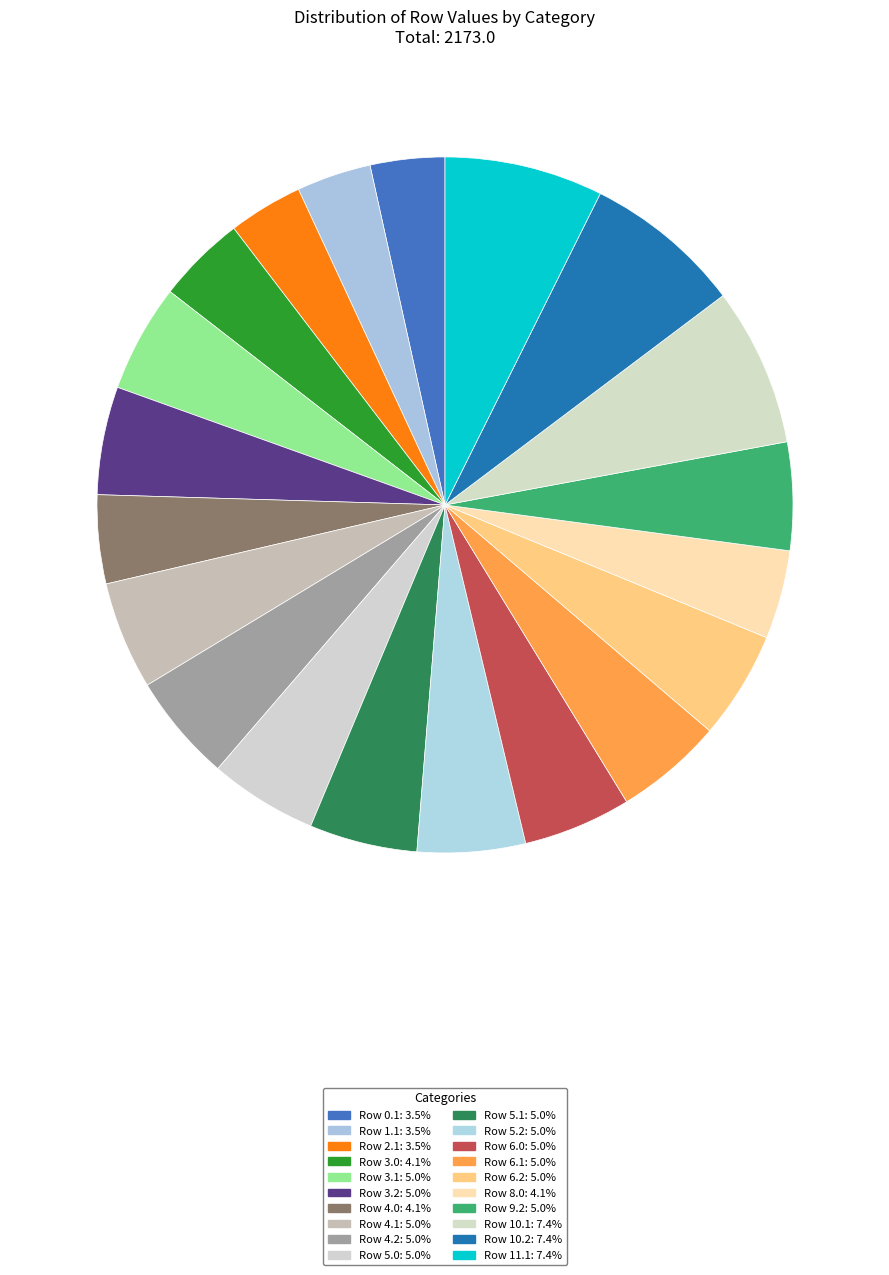

Is it true that Row 4.2 is 13% of the pie?

False